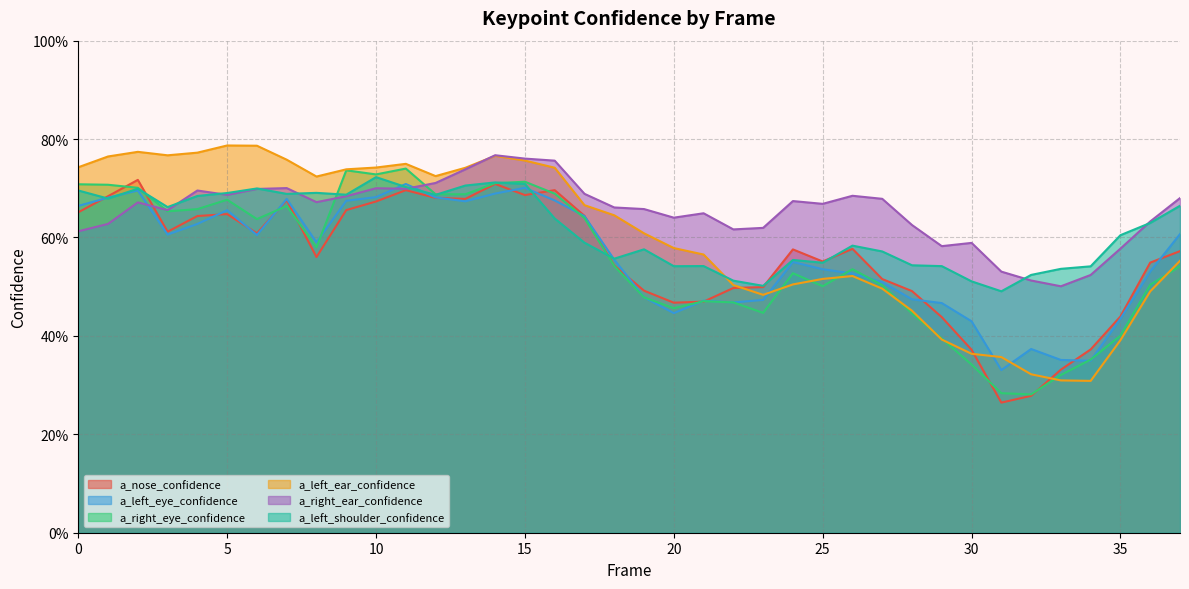

Between 29 and 8, which is larger?

8